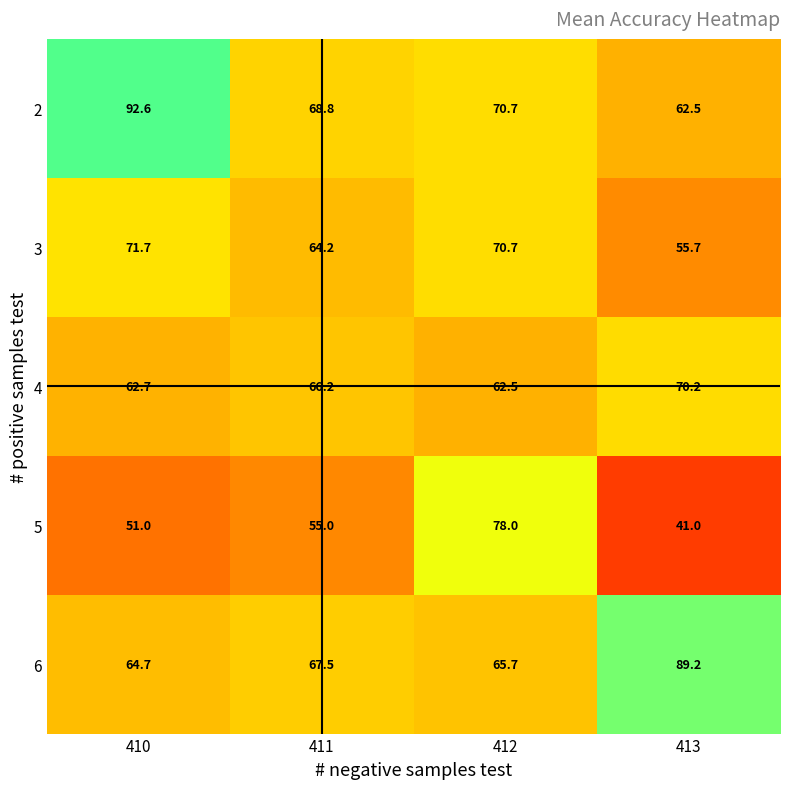

What is the maximum value shown in the chart?

92.6